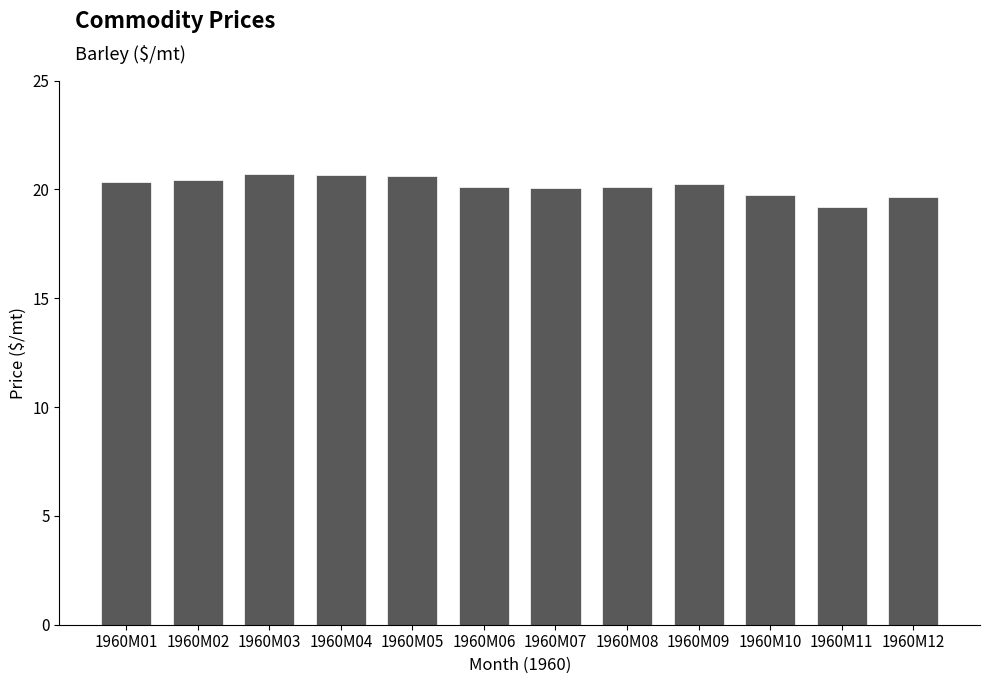

Between 1960M10 and 1960M05, which is larger?

1960M05